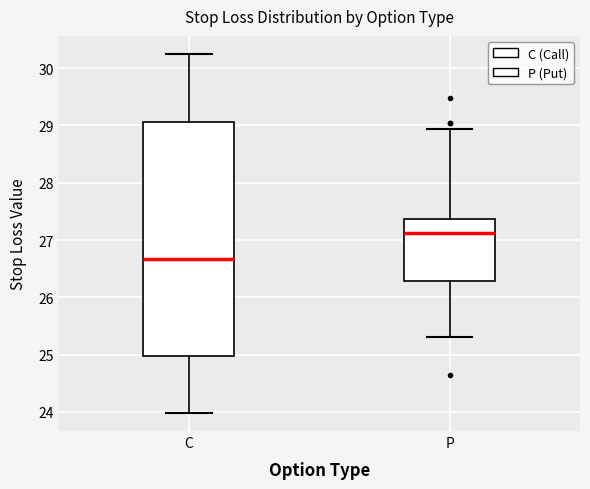

Comparing the boxes themselves (not the whiskers), which one is the tallest?

C